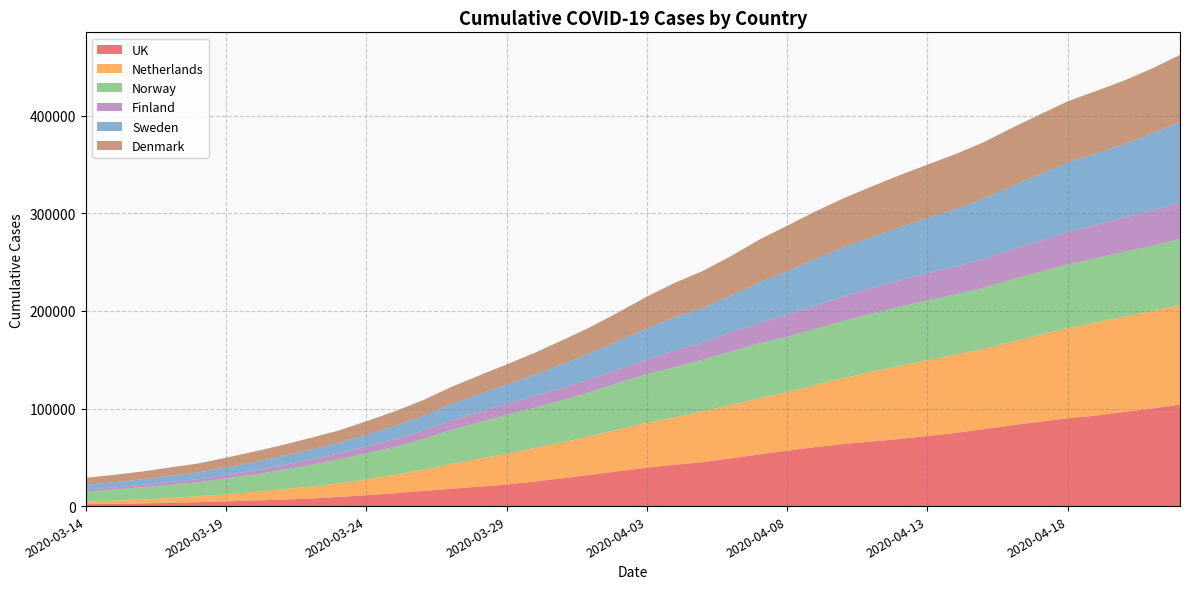

Reading left to right, extract all data points from this chart.

UK: 1947.3	2274.5	2727.7	3296.3	4036.0	4817.1	5745.6	6631.9	7650.7	9379.5	11135.0	13128.9	15412.4	17782.4	19871.9	21987.2	25151.0	28493.9	32132.3	35734.4	39373.5	42350.0	45011.0	48916.7	52951.9	56749.5	60341.9	63536.8	66185.2	68773.0	71870.1	75072.4	78822.6	82745.2	86421.4	89913.2	92765.2	96362.1	99886.5	103951.3
Netherlands: 2804.6	3319.3	4132.3	4986.2	5998.1	7194.2	8755.9	10618.7	12294.5	13888.3	16260.0	18751.7	21731.7	25159.2	28548.7	31777.3	34362.5	36833.7	39813.7	42980.9	45981.4	48625.1	52204.7	54988.8	57261.1	60094.9	63642.3	67546.5	71395.1	74828.4	77647.6	80186.0	82332.6	85435.4	89047.1	92381.0	95498.5	97691.9	99823.8	101894.3
Norway: 10132.3	11350.0	12391.1	13599.5	14408.3	16230.2	17791.9	19688.2	22170.1	24363.9	26613.5	28667.8	31317.1	34905.2	37322.0	39822.6	41319.2	43141.1	45204.8	47844.7	49917.6	51590.9	52864.4	54519.0	56573.3	56573.3	57735.3	58692.7	59575.8	60654.1	61379.2	61565.1	62652.7	64102.8	64483.9	65404.2	65794.6	66519.7	66845.0	68211.5
Finland: 2033.6	2205.3	2503.5	2901.2	3036.8	3615.2	4067.1	4726.9	5657.8	6326.6	7158.1	7953.5	8658.5	9408.6	10547.4	11207.2	12219.5	12816.0	13069.0	13719.8	14596.5	17009.6	17416.3	19666.8	20859.8	22477.7	23544.2	25026.4	26255.6	26879.2	27692.6	28569.3	29256.2	30449.2	31533.8	33269.1	34191.0	34959.2	36278.8	37318.2
Sweden: 4952.0	5295.7	5709.2	6302.1	7024.4	7736.8	8633.6	9306.1	9894.0	10800.7	11946.5	13510.8	14935.6	16754.0	18248.6	19643.5	21716.0	24082.4	26503.6	29263.5	32257.6	34036.1	35730.0	37667.9	41344.5	44607.7	47821.0	50082.7	52050.6	54362.2	56539.2	58925.6	61934.6	65038.3	68465.8	71116.2	73049.2	75345.8	78868.0	82464.9
Denmark: 7164.0	7484.6	7917.7	8463.5	9156.5	9970.8	10871.7	11486.7	12084.5	12560.9	13782.3	14934.5	16259.9	17723.9	19066.6	20747.2	22323.8	24775.3	26915.0	29331.9	32545.7	35317.8	37847.3	40550.1	43928.5	46795.9	48814.3	50408.2	51941.5	53483.5	54730.9	56402.8	57875.5	59590.7	61271.2	62735.2	63965.3	65100.1	66659.4	68539.2